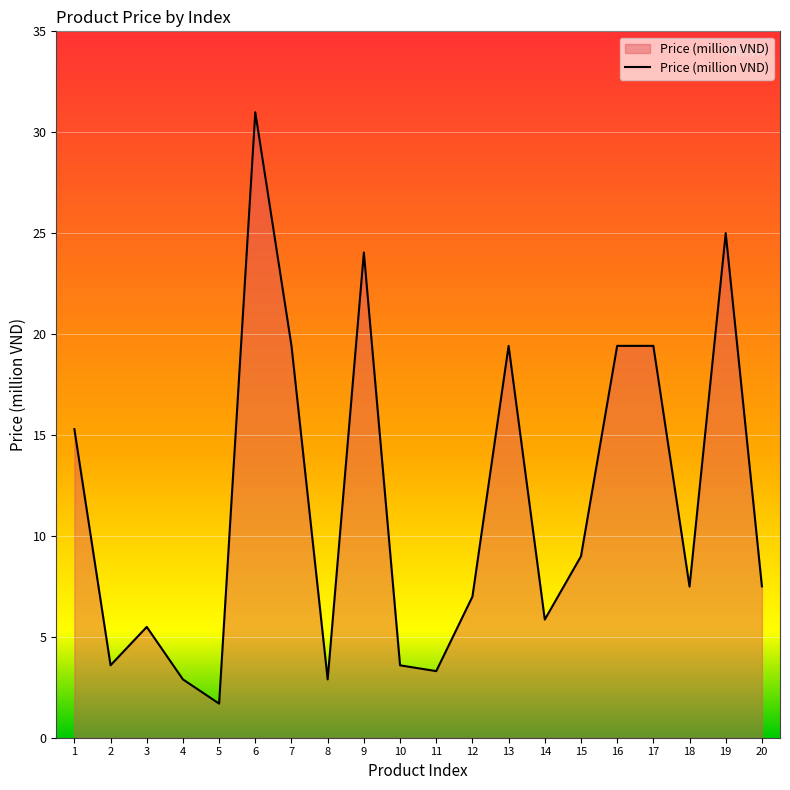

At which category does the chart reach its minimum across all series?

5